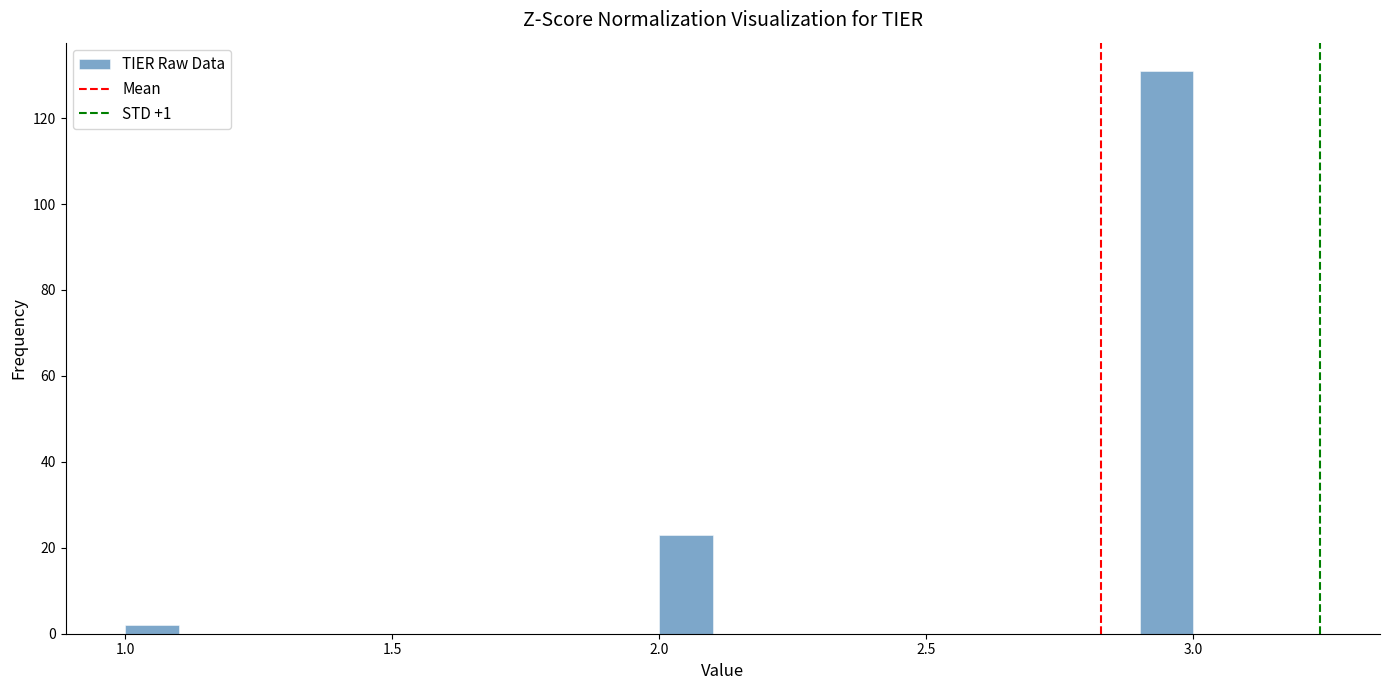

Read against the x-axis, roughly where is the centre of the tallest bar?

2.95